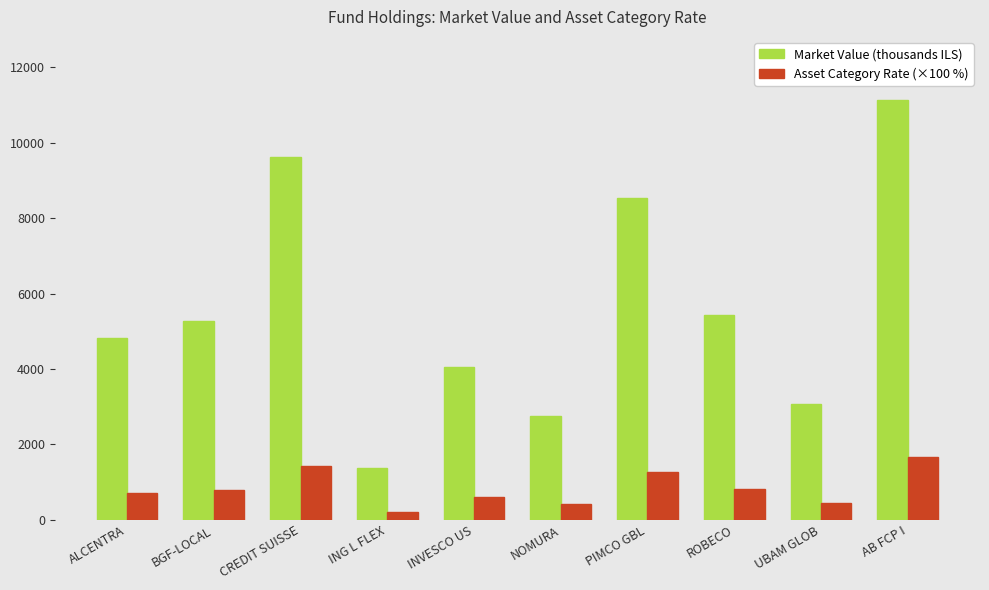

What is the value of the Asset Category Rate (×100 %) bar at the 8th from the left?

810.0